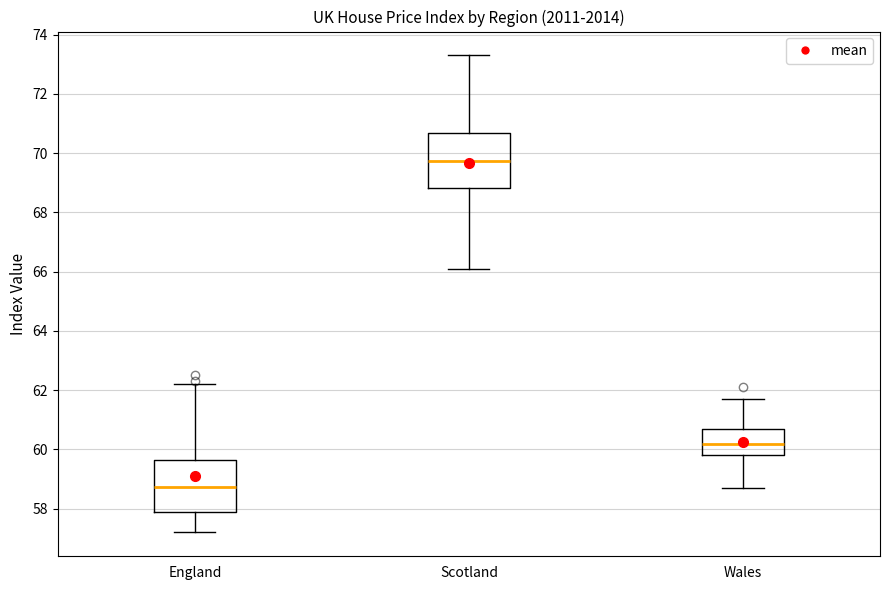

Reading left to right, transcribe this box plot: for each box, give where its median line is, the range the box spans, and where its two whiskers end, as read against the y-axis. The values are not printed on the chart, so give them approximately, as read against the axis.

England: median 58.8, box 58.0 to 59.6, whiskers 57.2 to 62.2
Scotland: median 69.8, box 68.8 to 70.6, whiskers 66.2 to 73.4
Wales: median 60.2, box 59.8 to 60.8, whiskers 58.8 to 61.8